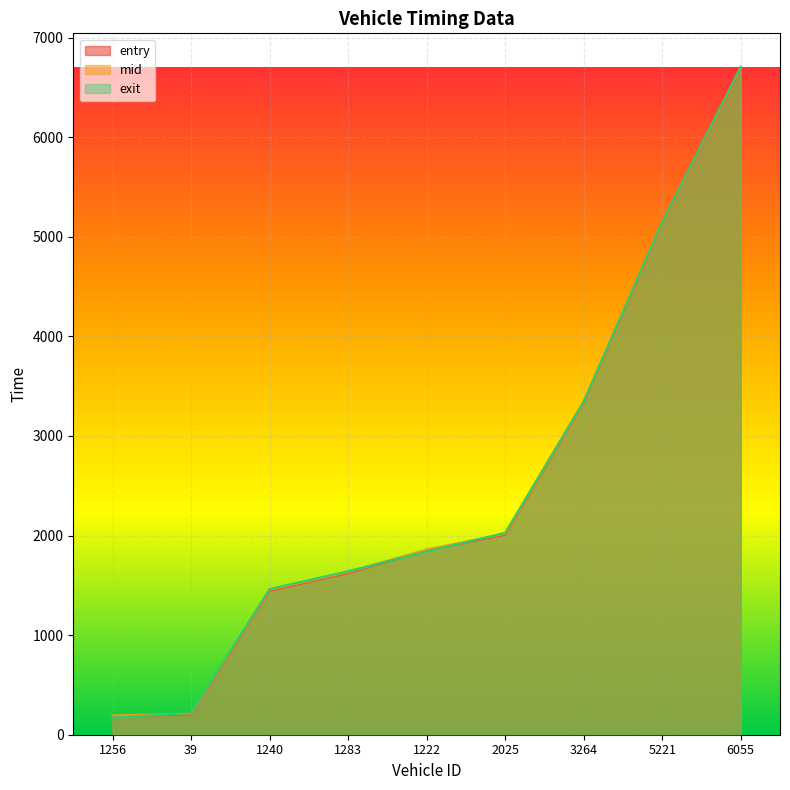

At which label is exit closest to 3439?

3264